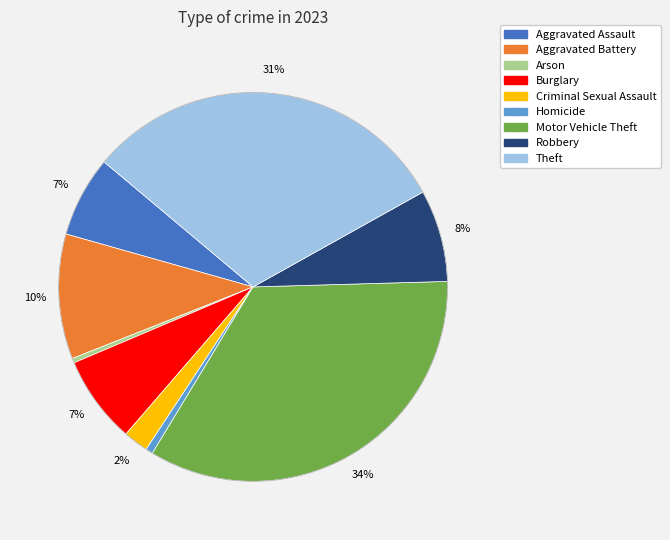

Approximately how many times larger is the value at Criminal Sexual Assault compared to Motor Vehicle Theft?

0.1